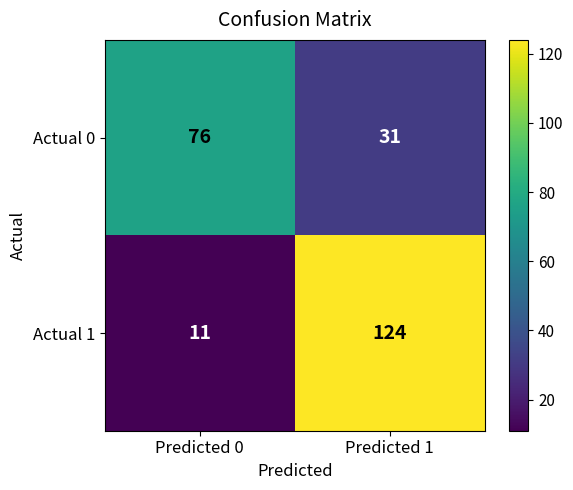

What is the difference between the Actual 1 values at Predicted 1 and Predicted 0?

113